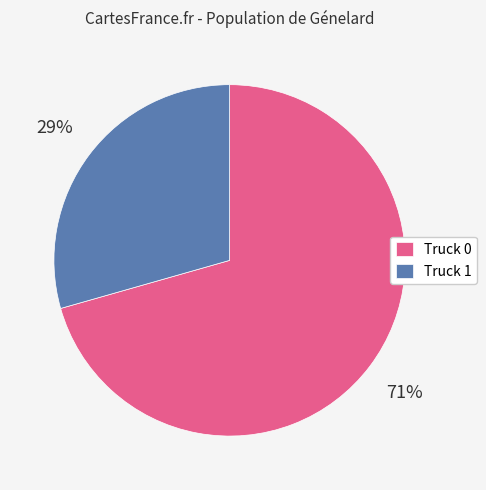

To the nearest percent, what is the combined percentage of Truck 1 and Truck 0?

100%